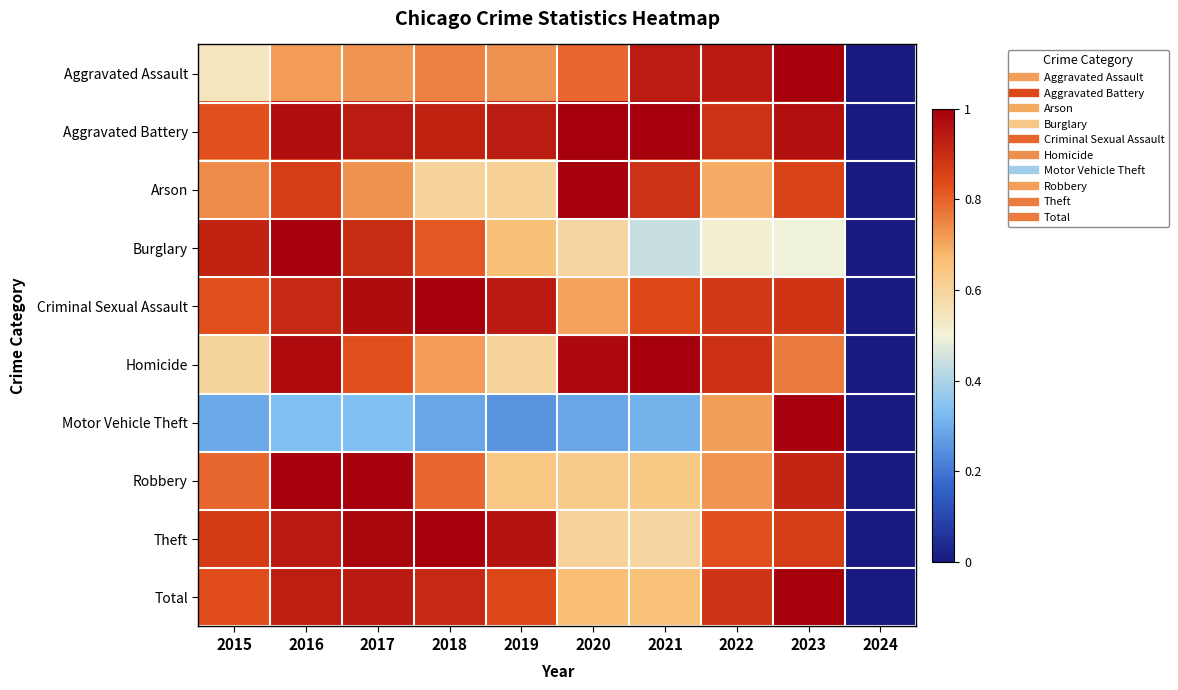

Reading left to right, transcribe all the data shown in this chart.

Aggravated Assault: 2015=0.5	2016=0.7	2017=0.7	2018=0.8	2019=0.7	2020=0.8	2021=0.9	2022=0.9	2023=1.0	2024=0.0
Aggravated Battery: 2015=0.8	2016=1.0	2017=0.9	2018=0.9	2019=0.9	2020=1.0	2021=1.0	2022=0.9	2023=1.0	2024=0.0
Arson: 2015=0.7	2016=0.9	2017=0.7	2018=0.6	2019=0.6	2020=1.0	2021=0.9	2022=0.7	2023=0.9	2024=0.0
Burglary: 2015=0.9	2016=1.0	2017=0.9	2018=0.8	2019=0.7	2020=0.6	2021=0.4	2022=0.5	2023=0.5	2024=0.0
Criminal Sexual Assault: 2015=0.8	2016=0.9	2017=1.0	2018=1.0	2019=0.9	2020=0.7	2021=0.8	2022=0.9	2023=0.9	2024=0.0
Homicide: 2015=0.6	2016=1.0	2017=0.8	2018=0.7	2019=0.6	2020=1.0	2021=1.0	2022=0.9	2023=0.8	2024=0.0
Motor Vehicle Theft: 2015=0.3	2016=0.3	2017=0.3	2018=0.3	2019=0.3	2020=0.3	2021=0.3	2022=0.7	2023=1.0	2024=0.0
Robbery: 2015=0.8	2016=1.0	2017=1.0	2018=0.8	2019=0.6	2020=0.6	2021=0.6	2022=0.7	2023=0.9	2024=0.0
Theft: 2015=0.9	2016=0.9	2017=1.0	2018=1.0	2019=1.0	2020=0.6	2021=0.6	2022=0.8	2023=0.9	2024=0.0
Total: 2015=0.8	2016=0.9	2017=0.9	2018=0.9	2019=0.8	2020=0.7	2021=0.7	2022=0.9	2023=1.0	2024=0.0